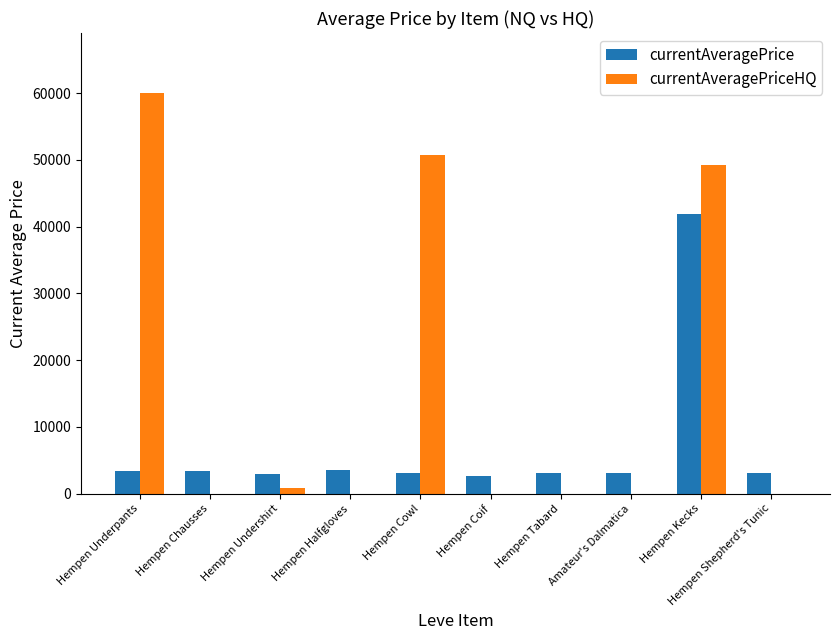

At which label does currentAveragePriceHQ reach its peak?

Hempen Underpants